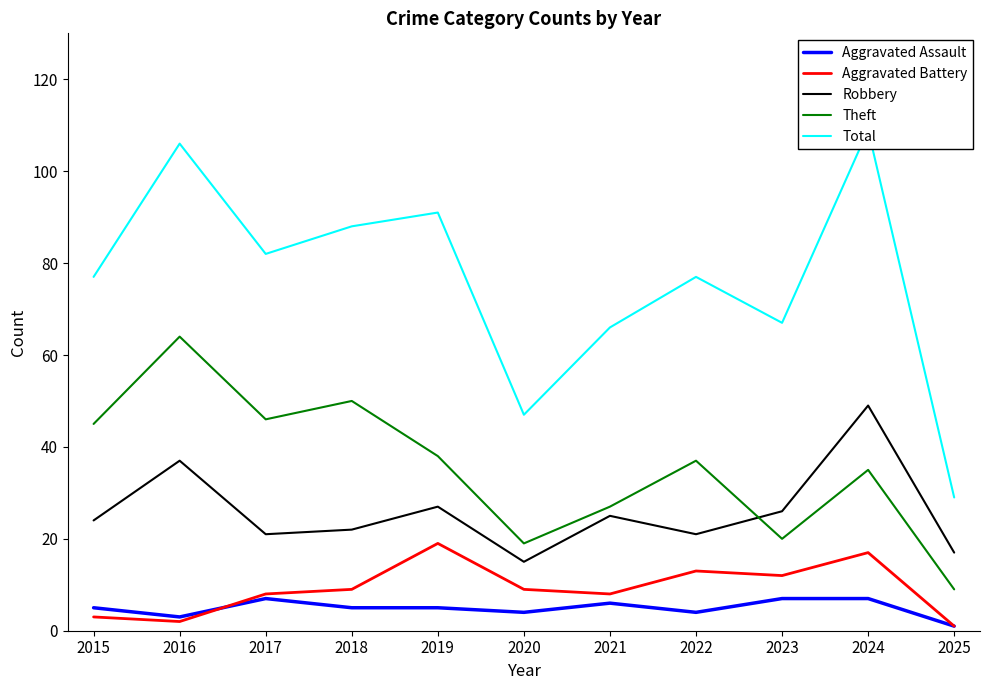

The value of Total at 2025 is 29. True or false?

True